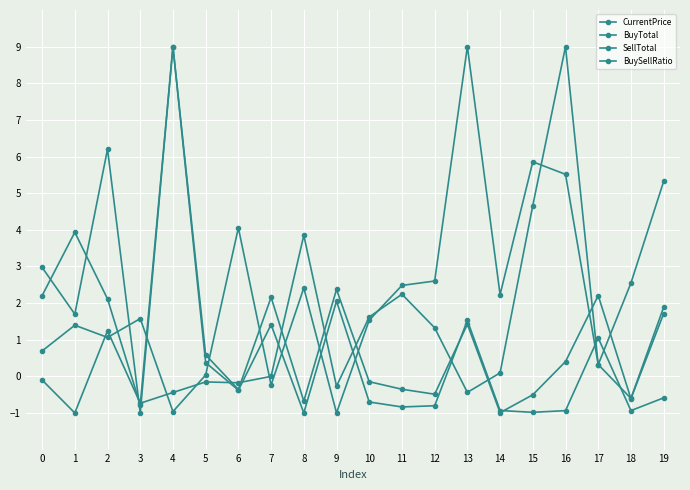

Reading left to right, extract all data points from this chart.

CurrentPrice: 0=0.7	1=1.4	2=1.1	3=1.6	4=-1.0	5=0.0	6=4.1	7=-0.2	8=2.4	9=-1.0	10=1.5	11=2.5	12=2.6	13=9.0	14=2.2	15=5.9	16=5.5	17=0.3	18=-0.6	19=1.9
BuyTotal: 0=3.0	1=1.7	2=6.2	3=-1.0	4=9.0	5=0.6	6=-0.4	7=2.2	8=-0.7	9=2.4	10=-0.1	11=-0.4	12=-0.5	13=1.4	14=-1.0	15=-0.5	16=0.4	17=2.2	18=-0.6	19=1.7
SellTotal: 0=2.2	1=3.9	2=2.1	3=-0.8	4=9.0	5=0.4	6=-0.4	7=1.4	8=-1.0	9=2.1	10=-0.7	11=-0.8	12=-0.8	13=1.5	14=-0.9	15=-1.0	16=-0.9	17=1.0	18=-0.9	19=-0.6
BuySellRatio: 0=-0.1	1=-1.0	2=1.2	3=-0.7	4=-0.4	5=-0.2	6=-0.2	7=-0.0	8=3.8	9=-0.3	10=1.6	11=2.2	12=1.3	13=-0.4	14=0.1	15=4.7	16=9.0	17=0.3	18=2.5	19=5.3